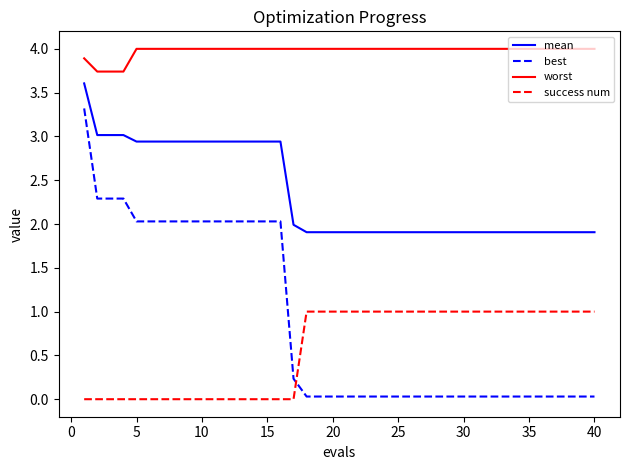

What is the lowest value of the worst series?

3.7